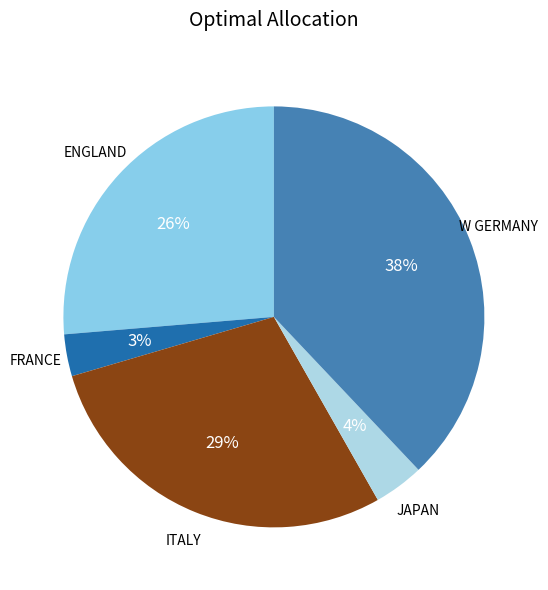

How many slices are in this pie chart?

5